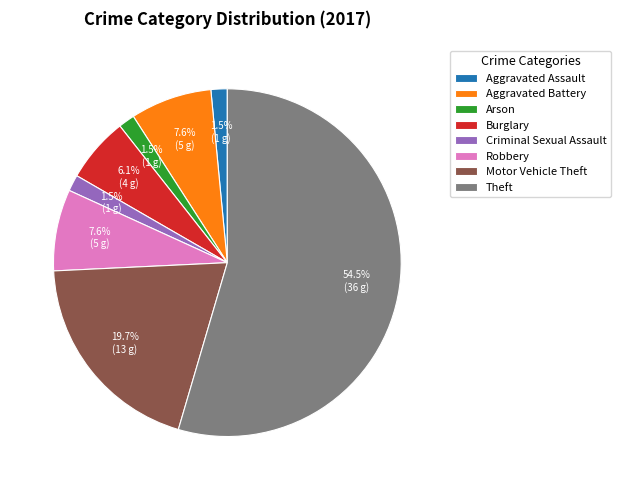

What percentage do Motor Vehicle Theft and Aggravated Assault together represent?

21.2%